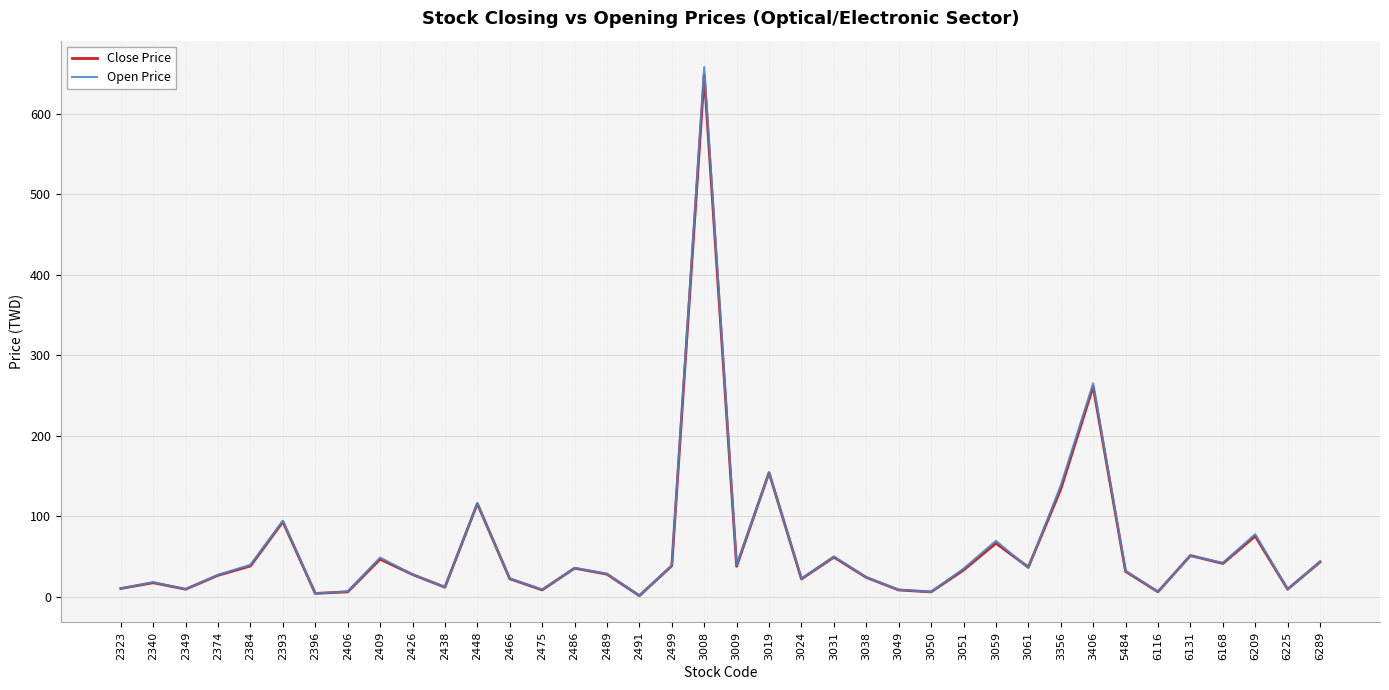

How many categories are shown in the chart?

38